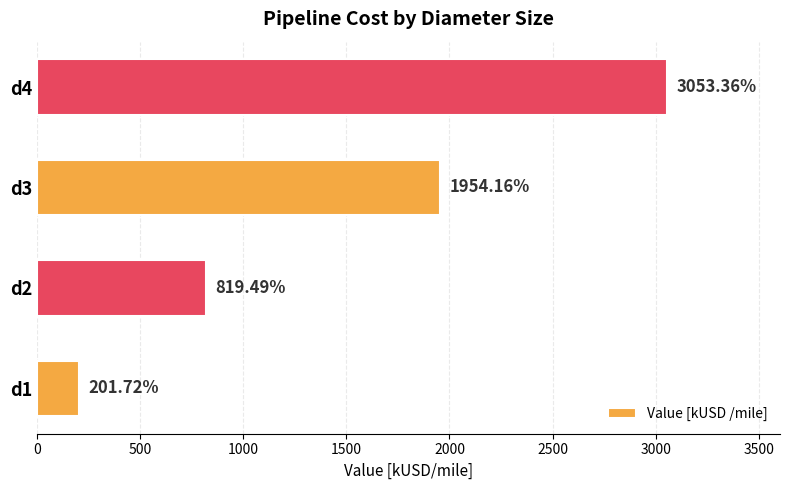

Rank the categories by value from highest to lowest.

d4, d3, d2, d1